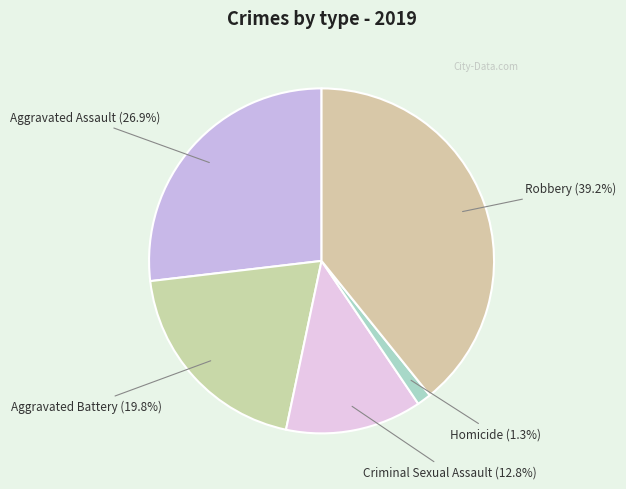

To the nearest percent, what percentage of the pie is Robbery?

39%